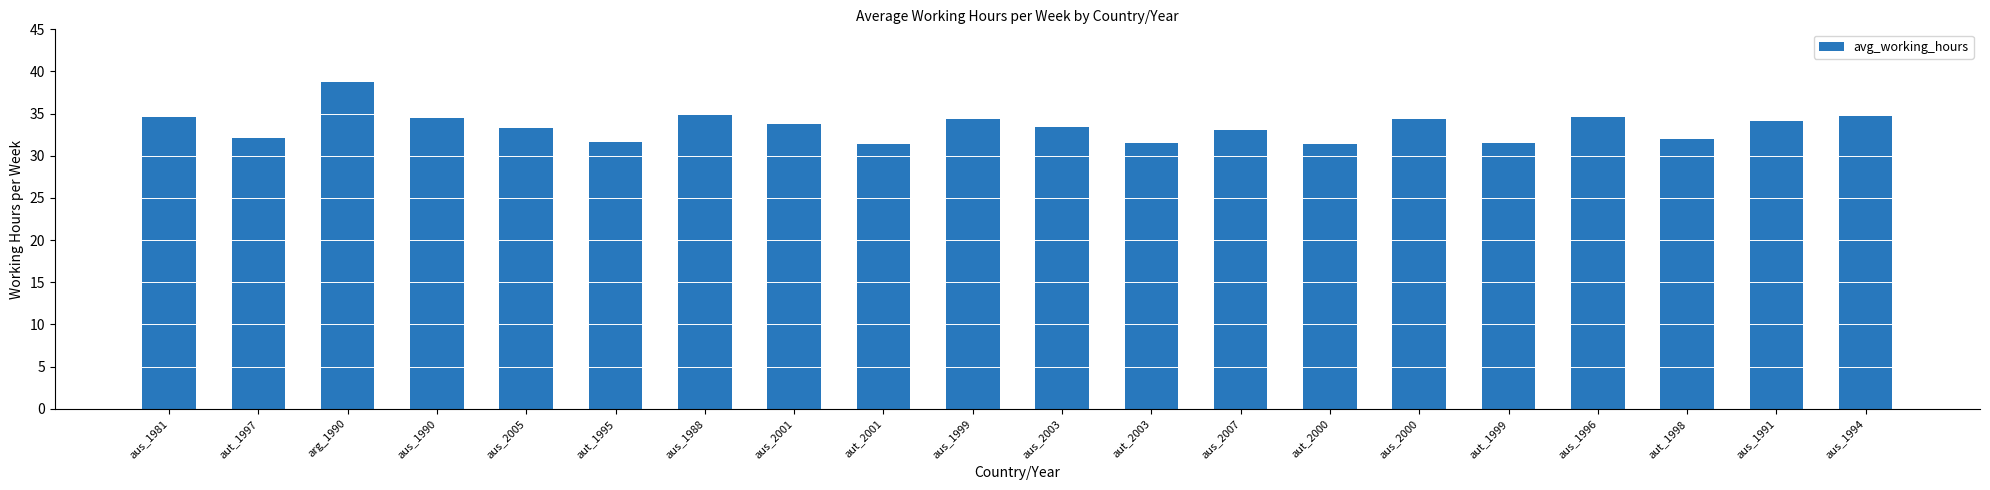

Approximately how many times larger is the value at arg_1990 compared to aus_2005?

1.2